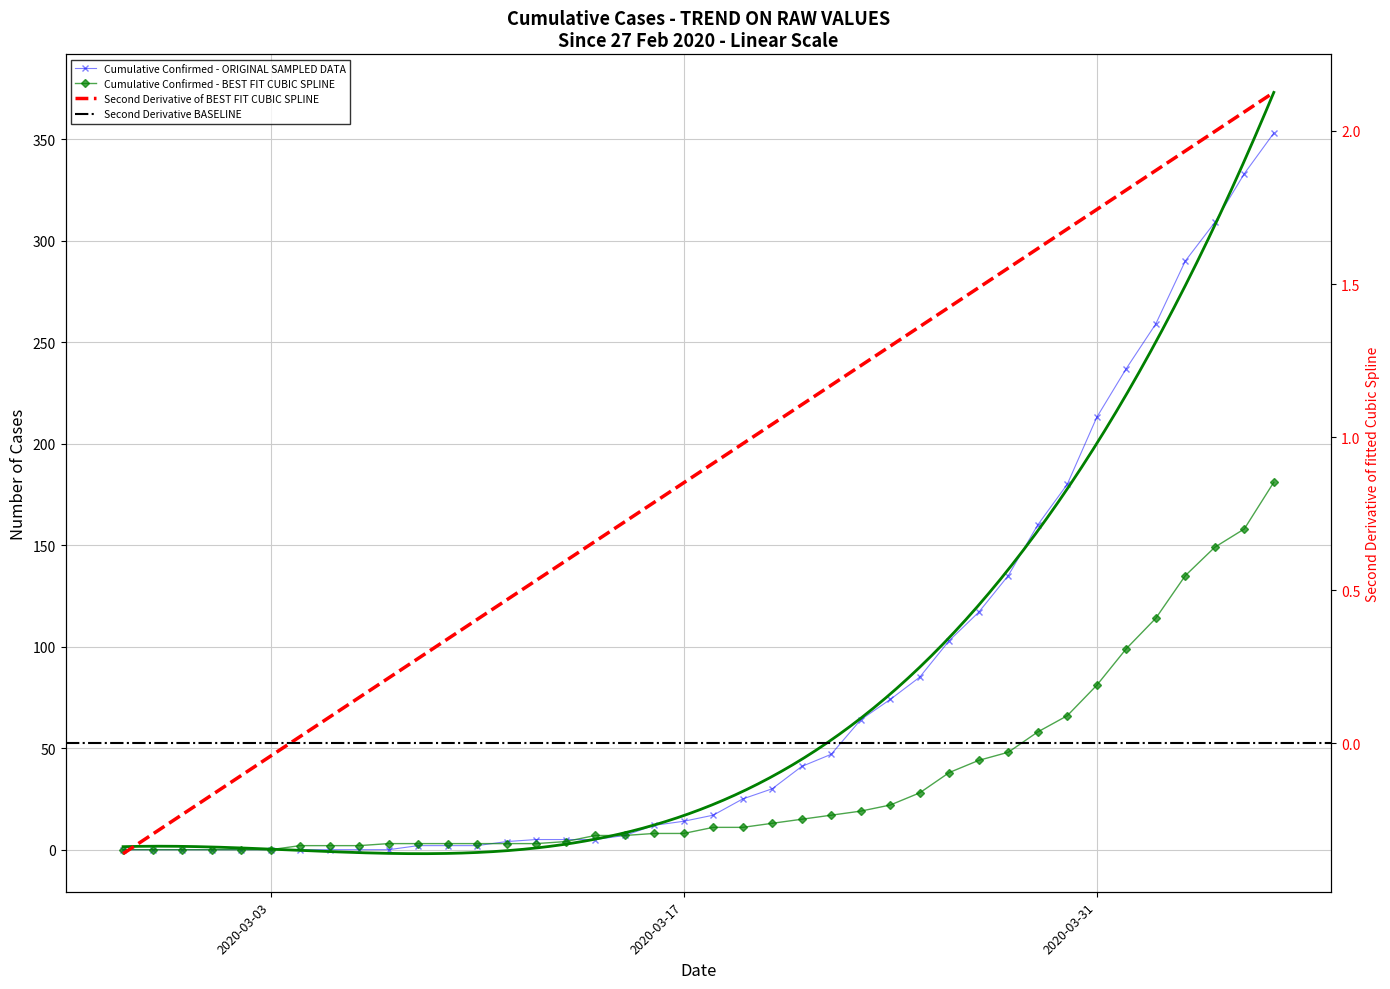

How many categories are shown in the chart?

40